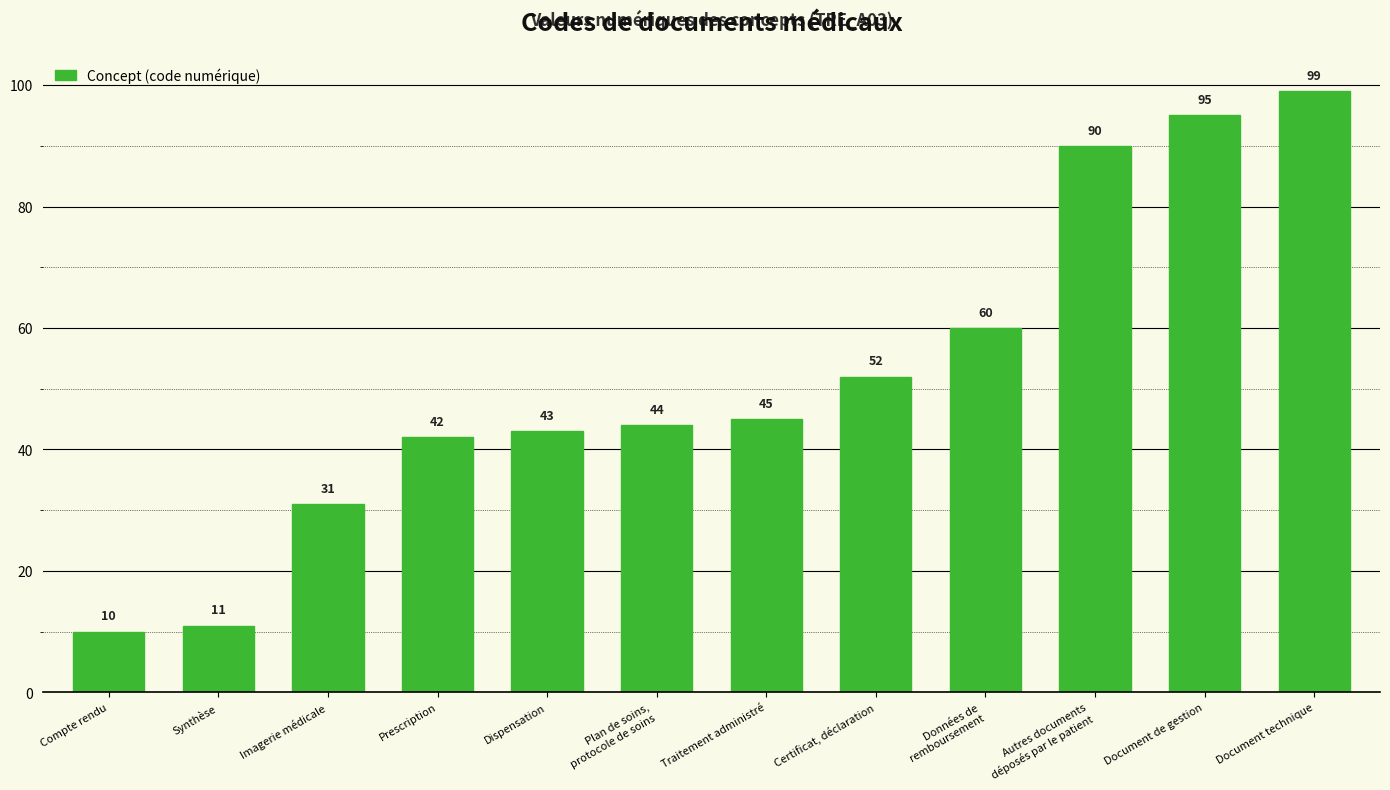

The chart shows a value of 99 at Document technique. True or false?

True